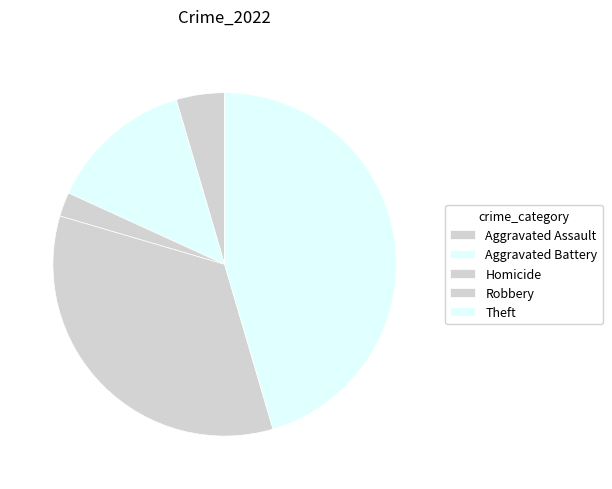

To the nearest percent, what is the difference between the largest and smallest slice percentages?

45%